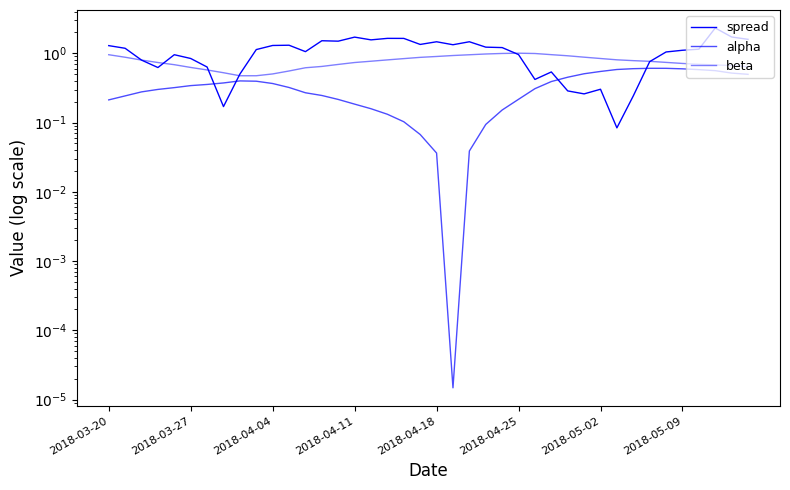

Rank the series by their maximum value, from highest to lowest.

spread, beta, alpha